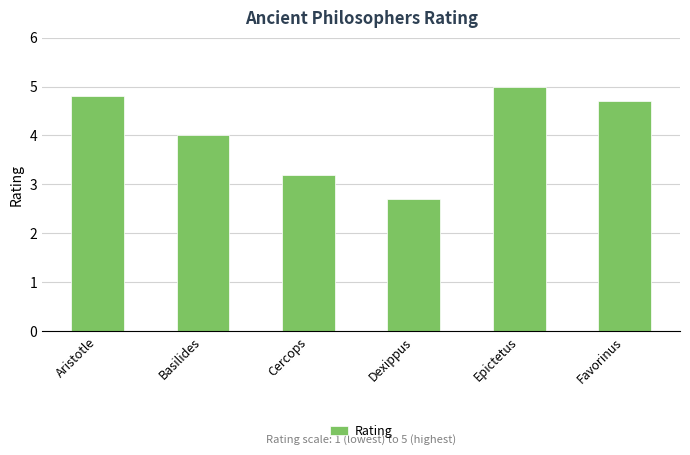

Does the chart contain stacked bars?

No